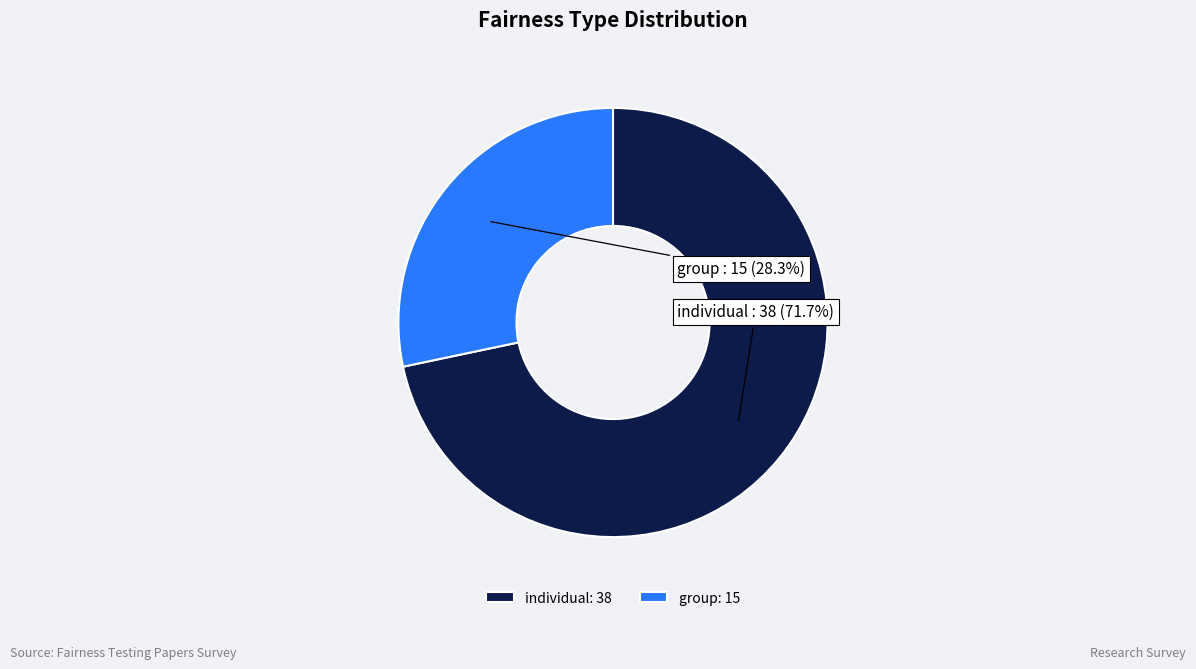

How many segments does this pie chart have?

2